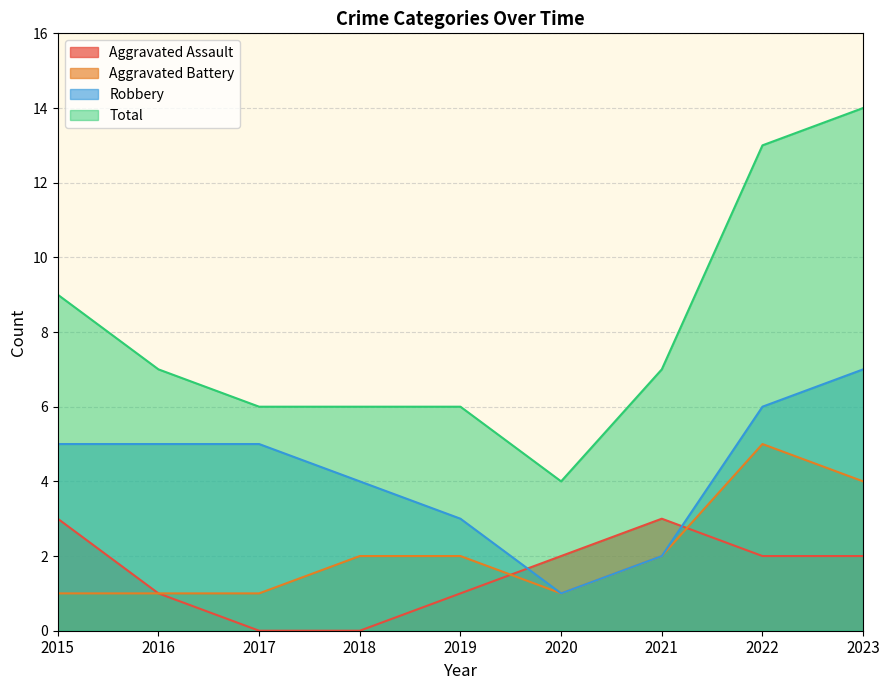

List the series in order of their peak value, highest first.

Total, Robbery, Aggravated Battery, Aggravated Assault